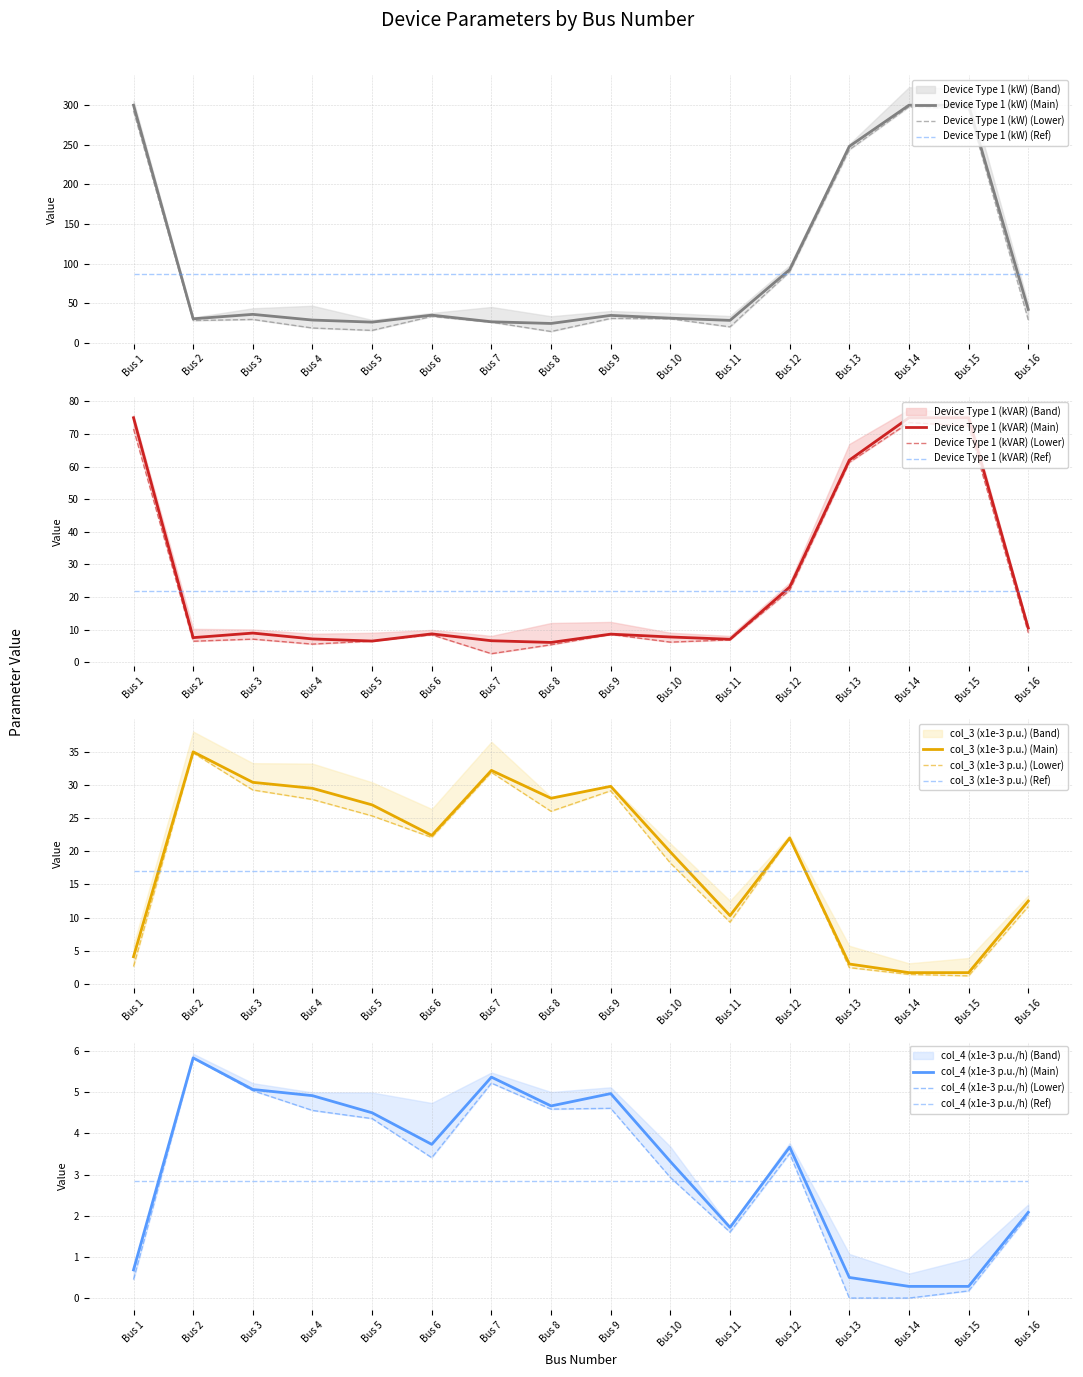

At Bus 1, list the series in order from largest to smallest.

Device Type 1 (kW), Device Type 1 (kVAR), col_3 (x1e-3 p.u.), col_4 (x1e-3 p.u./h)